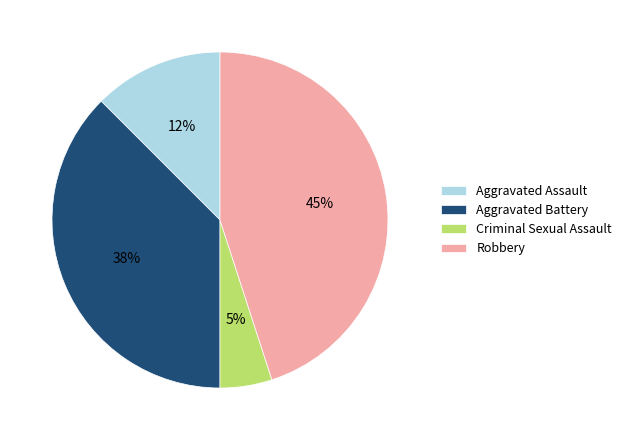

Which has a higher value, Aggravated Battery or Robbery?

Robbery